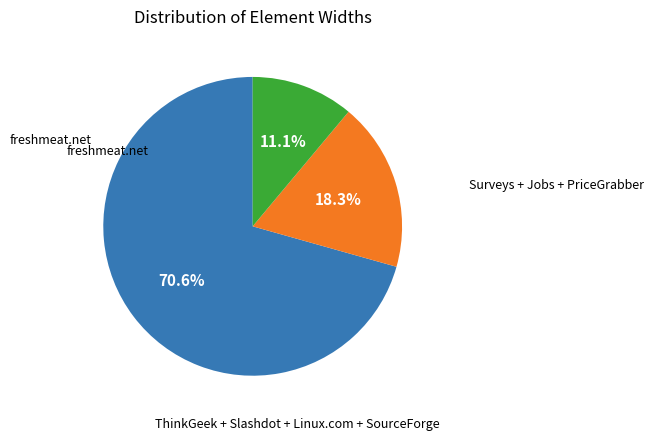

How many segments does this pie chart have?

3